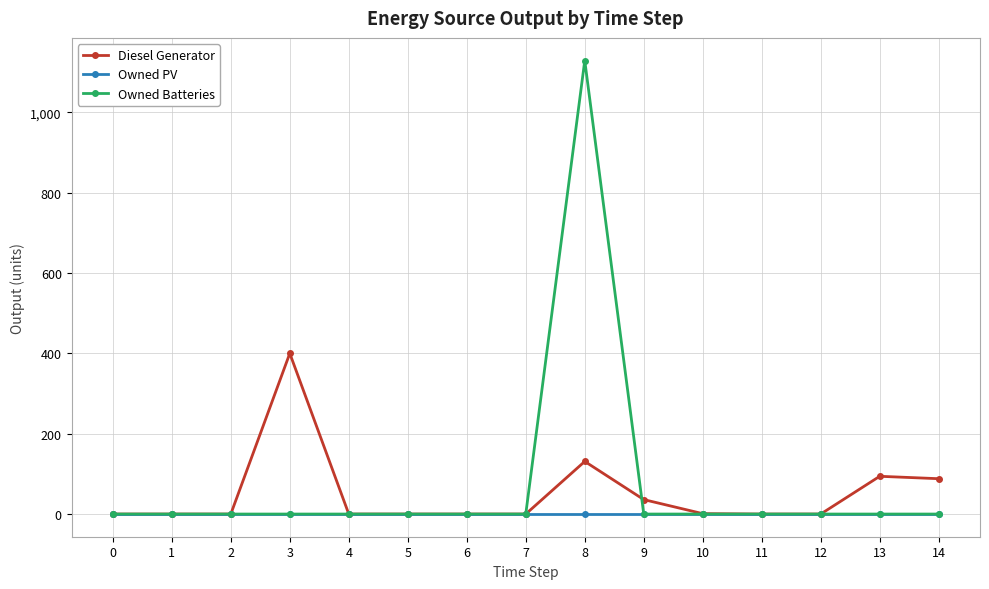

What is the total value across all series at 13?

94